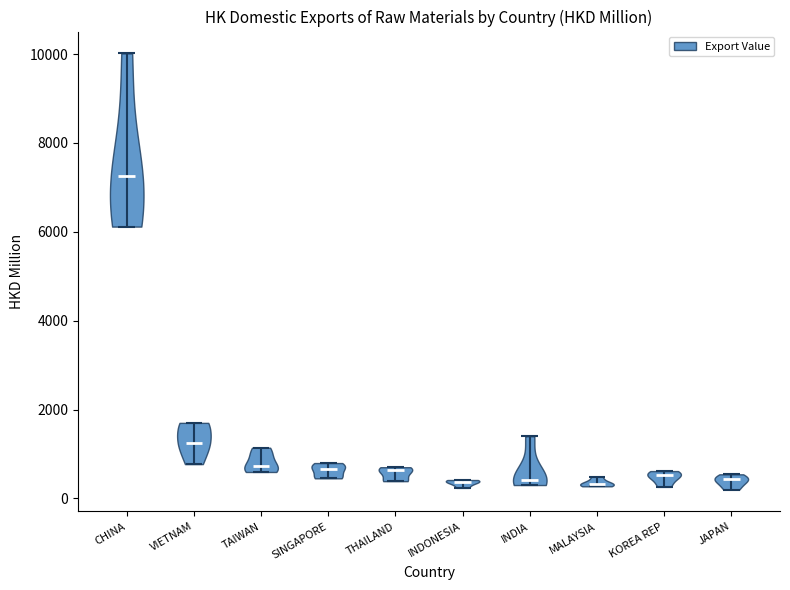

Reading left to right, read every violin against the y-axis: where its median line is, and the lowest and highest points it reaches. The values are not printed on the chart, so give them approximately, as read against the axis.

CHINA: median line 7200, lowest point 6200, highest point 10000
VIETNAM: median line 1200, lowest point 800, highest point 1800
TAIWAN: median line 800, lowest point 600, highest point 1200
SINGAPORE: median line 600, lowest point 400, highest point 800
THAILAND: median line 600, lowest point 400, highest point 800
INDONESIA: median line 400, lowest point 200, highest point 400
INDIA: median line 400, lowest point 400, highest point 1400
MALAYSIA: median line 400, lowest point 200, highest point 400
KOREA REP: median line 600, lowest point 200, highest point 600
JAPAN: median line 400, lowest point 200, highest point 600